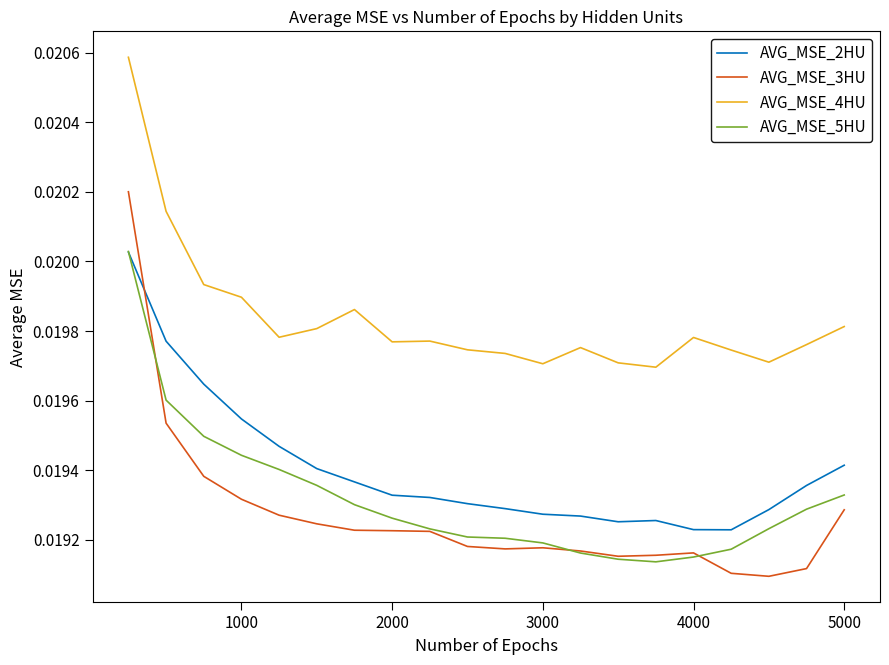

True or false: AVG_MSE_4HU and AVG_MSE_3HU intersect in this chart.

False